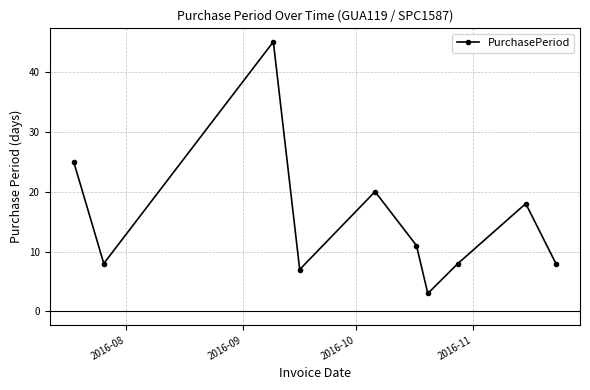

What is the value of the 10th point from the left?

8